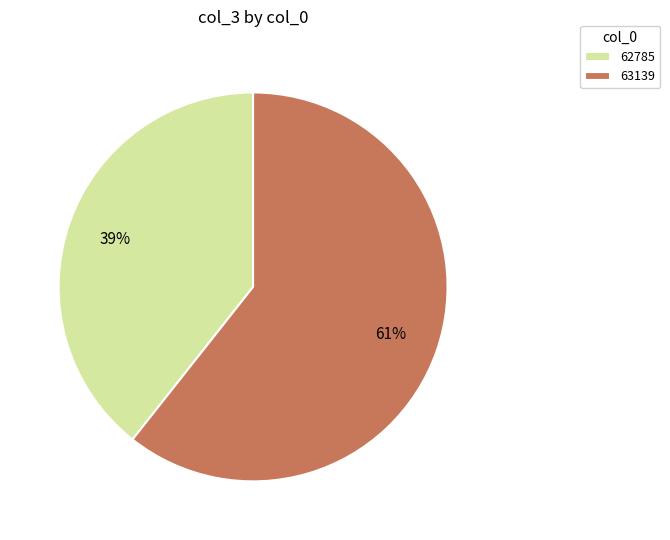

How many segments does this pie chart have?

2